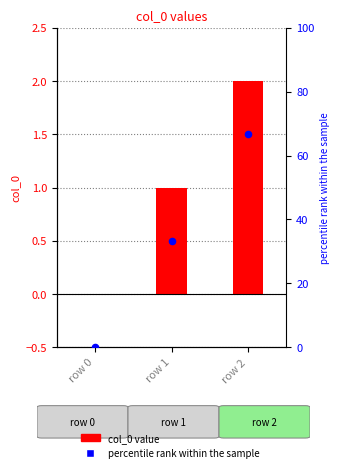

Which series has the largest total across all categories?

percentile rank within the sample